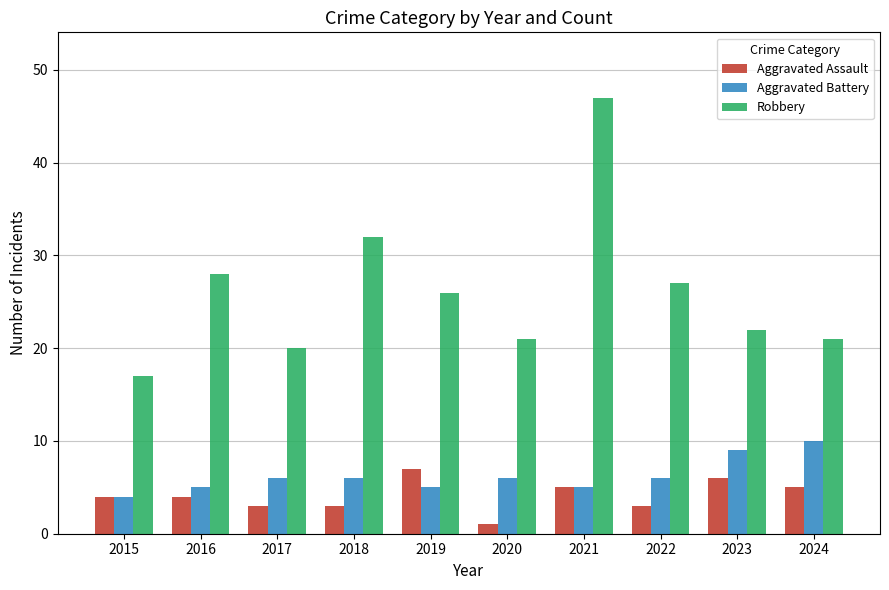

What are all the series names shown in the legend?

Aggravated Assault, Aggravated Battery, Robbery